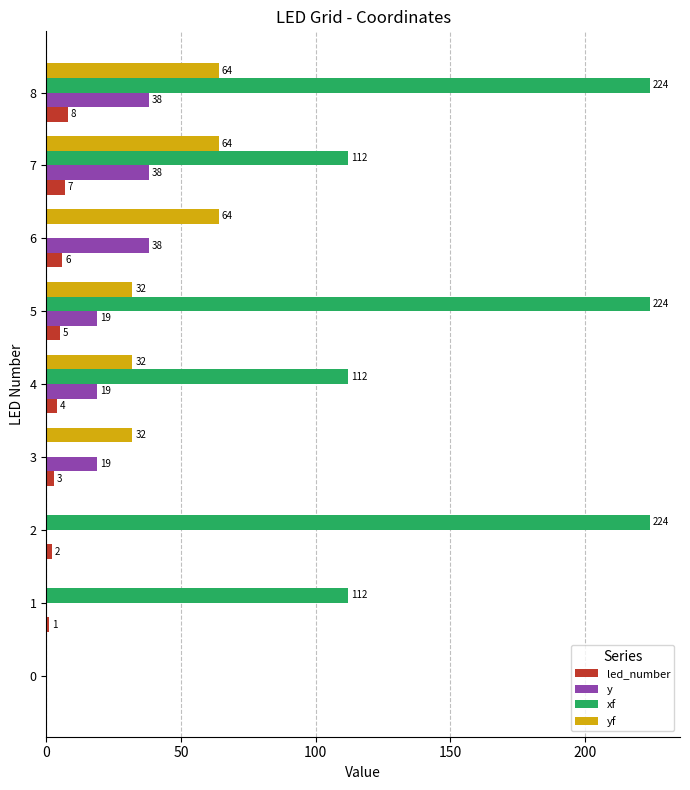

At which label is led_number closest to 4?

4